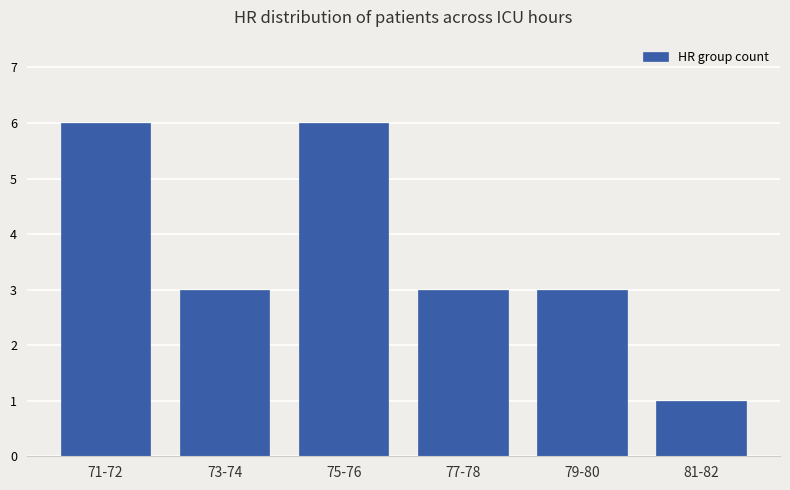

Between 77-78 and 81-82, which is larger?

77-78